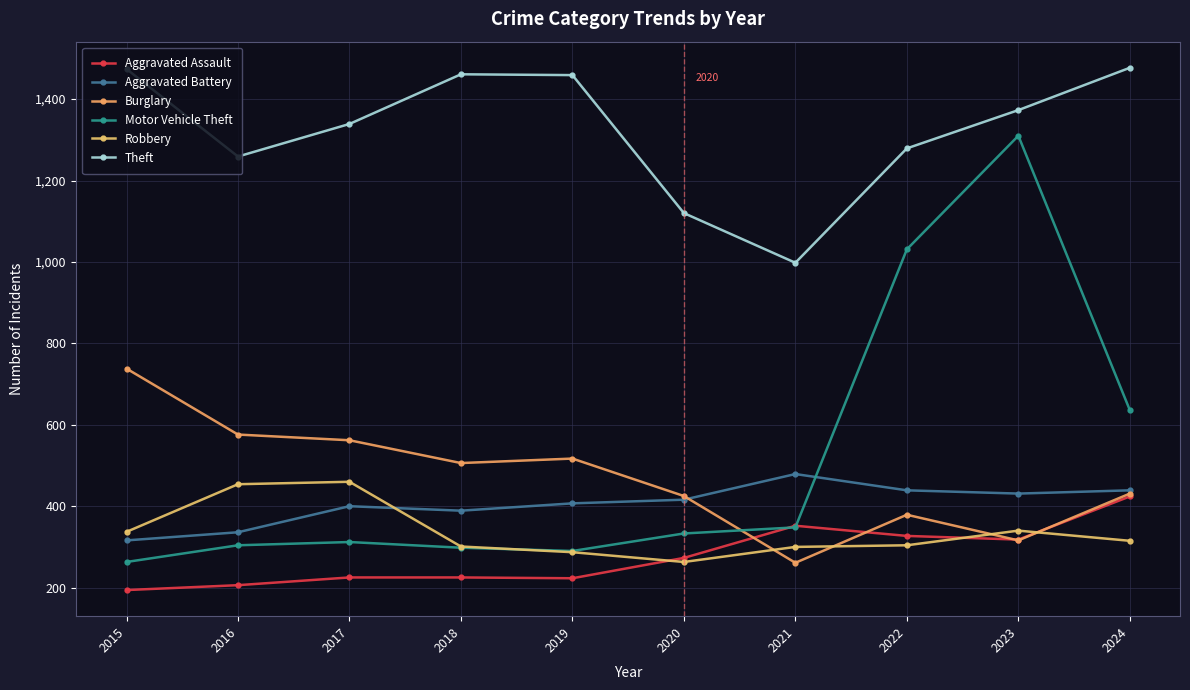

Reading right to left, extract all data points from this chart.

Aggravated Assault: 424	318	327	352	273	223	225	225	206	194
Aggravated Battery: 439	431	439	479	416	407	389	400	336	316
Burglary: 431	316	379	261	425	517	506	562	576	738
Motor Vehicle Theft: 636	1310	1031	348	333	290	298	312	304	263
Robbery: 315	340	304	300	263	287	301	460	454	337
Theft: 1477	1373	1279	998	1120	1459	1461	1339	1259	1474